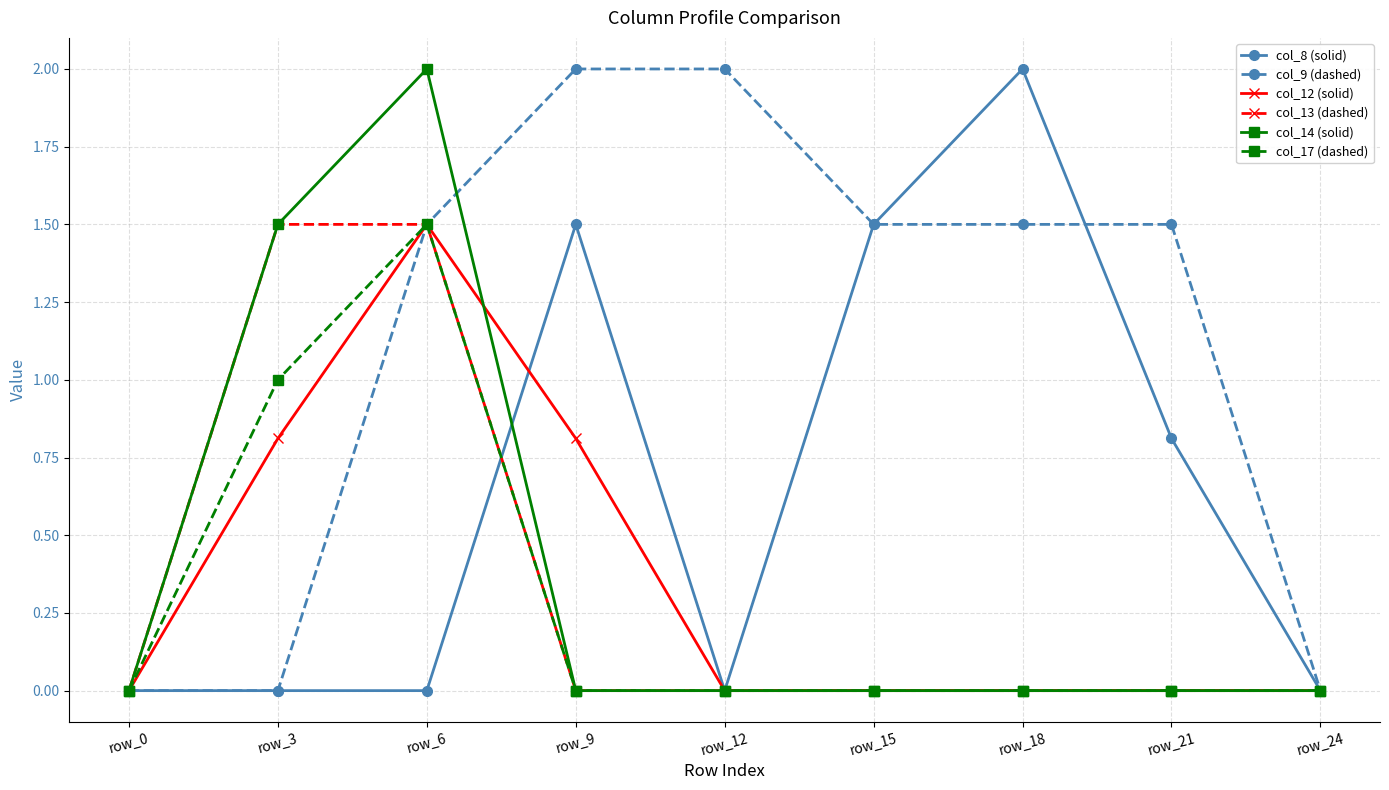

What is the spread (max minus min) of values at row_12?

2.0